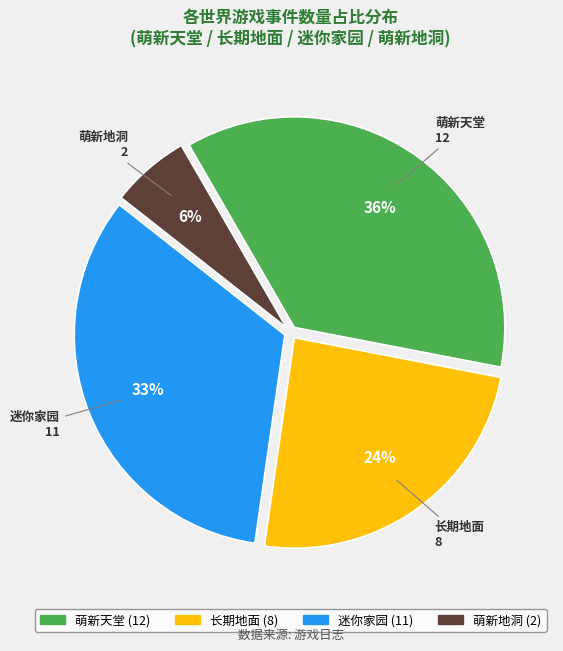

True or false: 萌新地洞 accounts for 1% of the total.

False